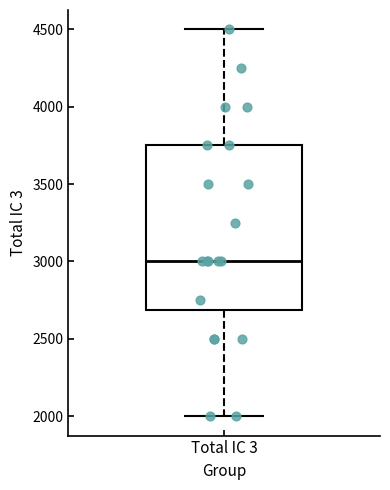

Read this box plot against the y-axis: the position of the median line, the range covered by the box, and the ends of both whiskers. The values are not printed on the chart, so give them approximately, as read against the axis.

median 3000, box 2700 to 3750, whiskers 2000 to 4500